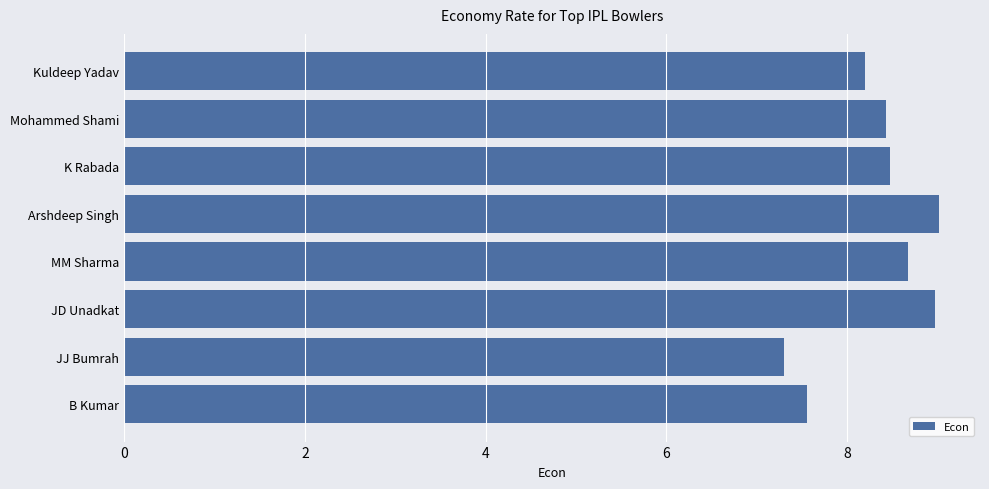

At which label is the value closest to 8?

Kuldeep Yadav